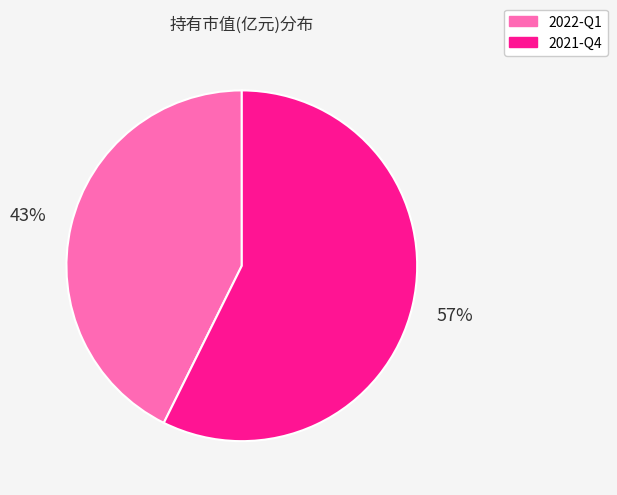

Count the number of slices in the pie.

2